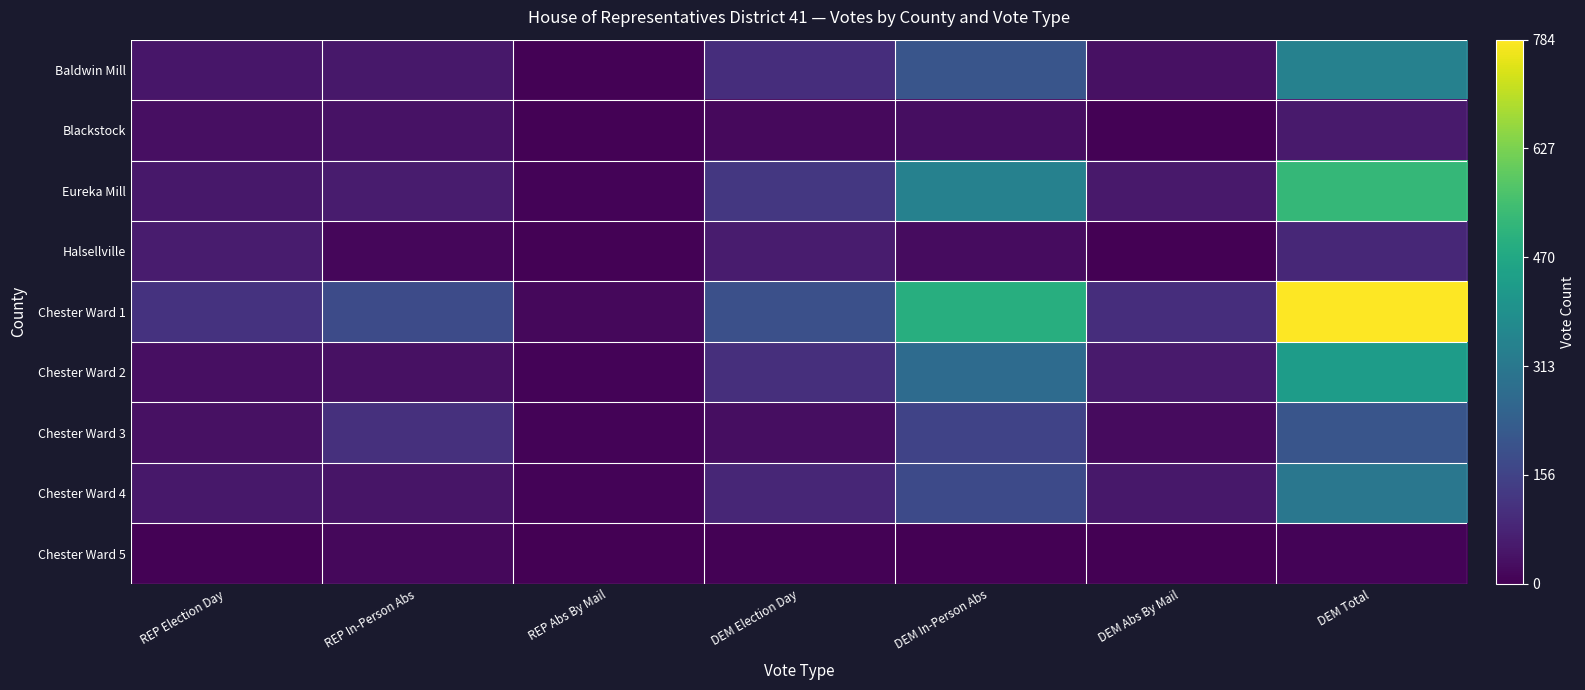

Which series has the widest spread of values?

Chester Ward 1